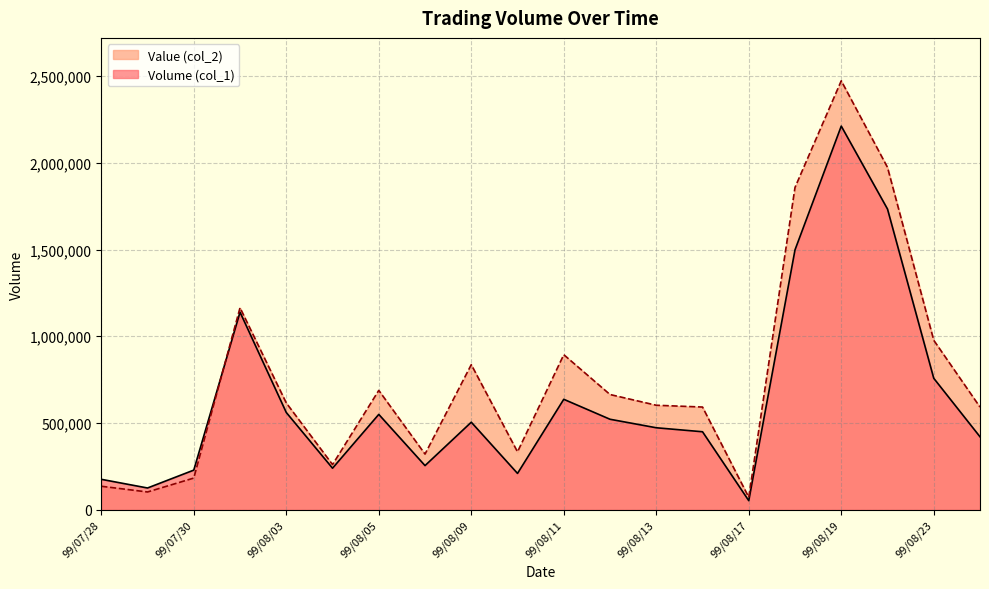

Which has a higher value, 99/08/17 or 99/08/06?

99/08/06